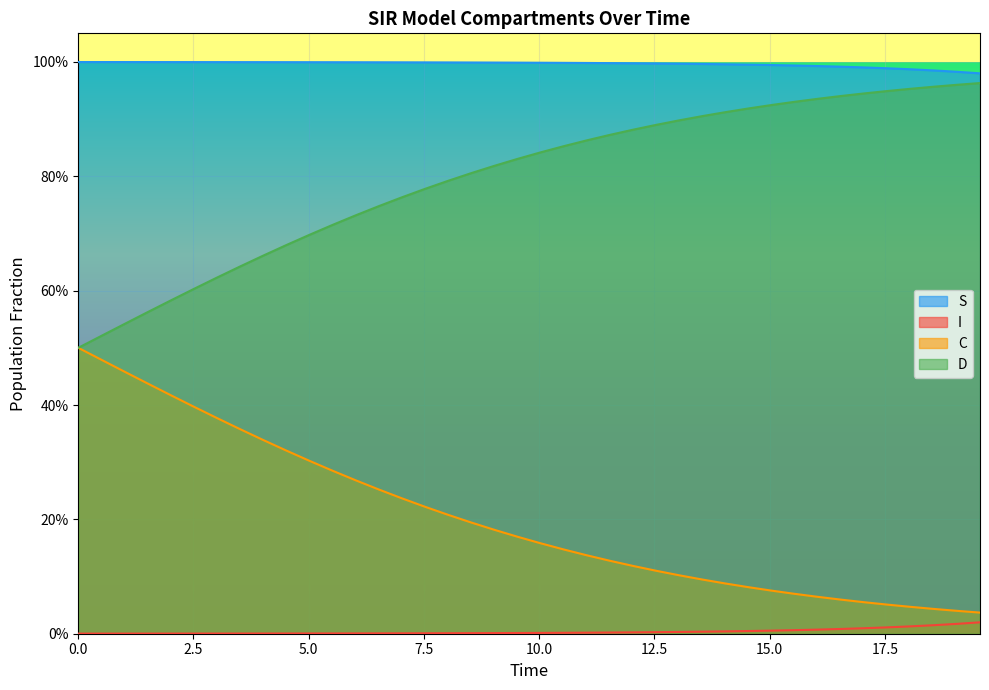

What is the value of the S point at the 21st from the left?

1.0